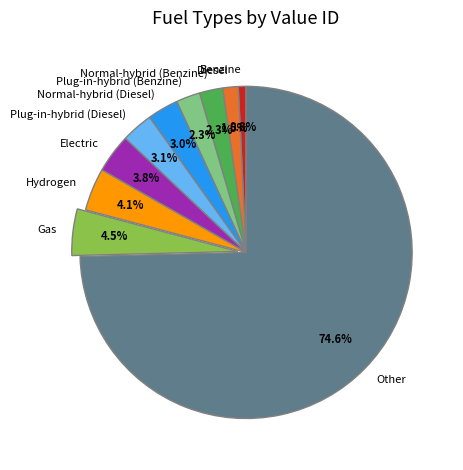

To the nearest percent, what is the average slice percentage?

10%